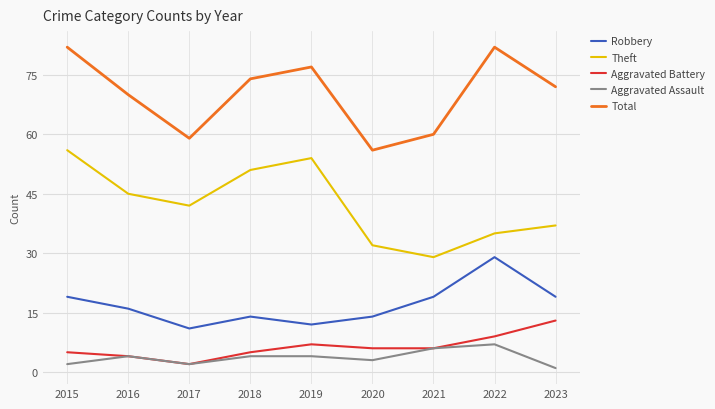

In Total, how many points are lower than both neighbors (excluding endpoints)?

2